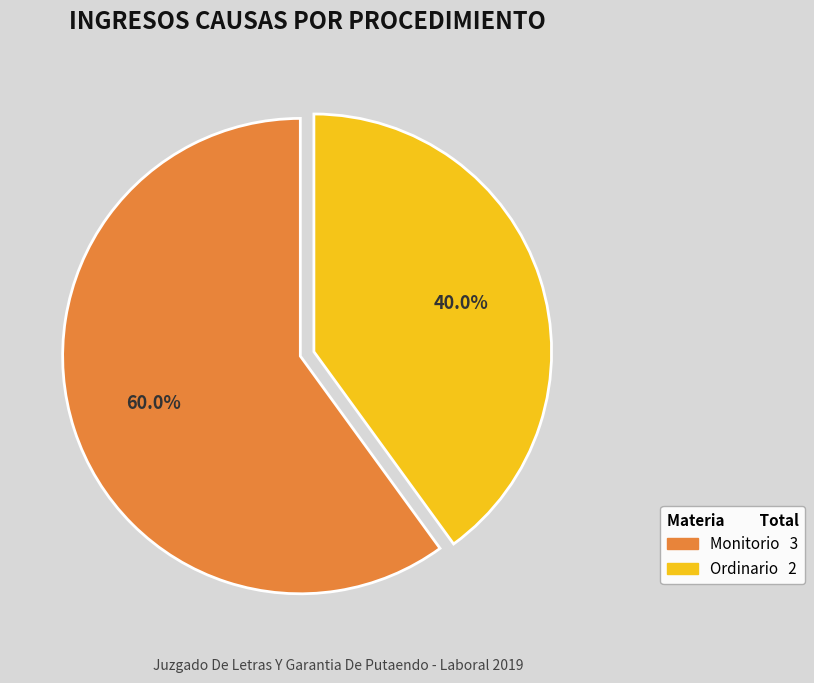

Is there any slice that represents more than half of the pie?

Yes